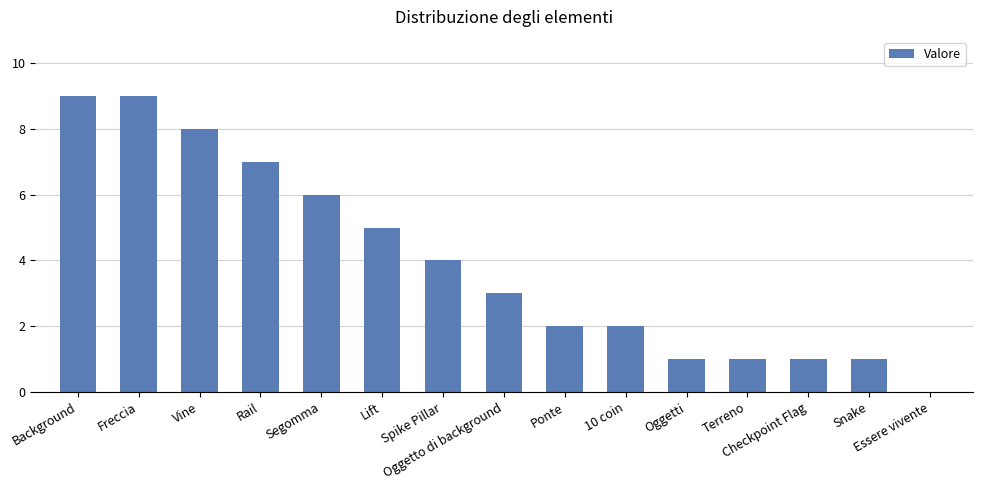

Does the chart contain stacked bars?

No